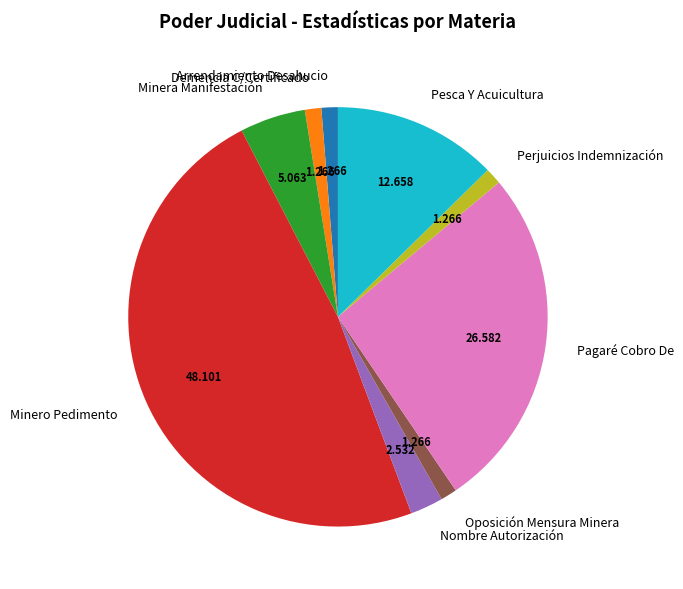

Does Minera Manifestación account for over 50% of the chart?

No